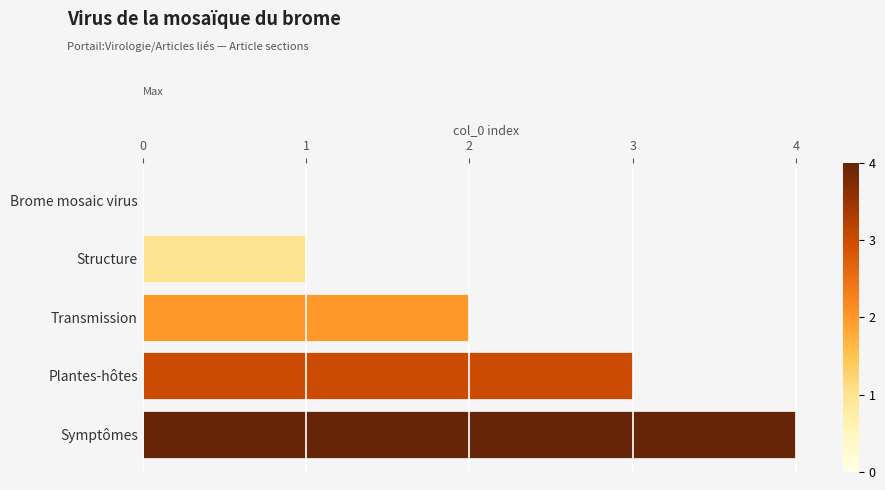

Between Structure and Plantes-hôtes, which is larger?

Plantes-hôtes